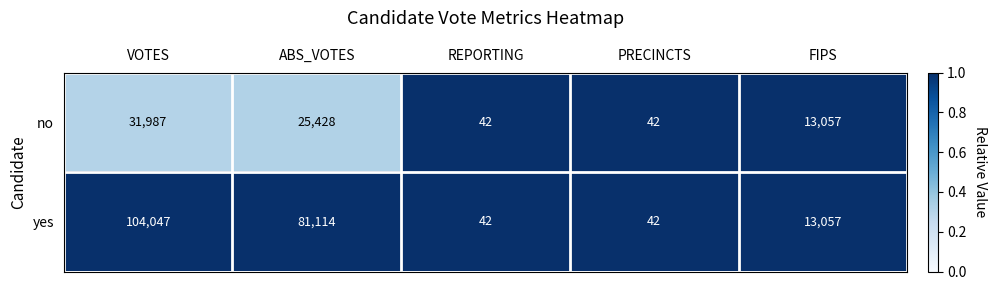

What is the total value across all series at PRECINCTS?

84